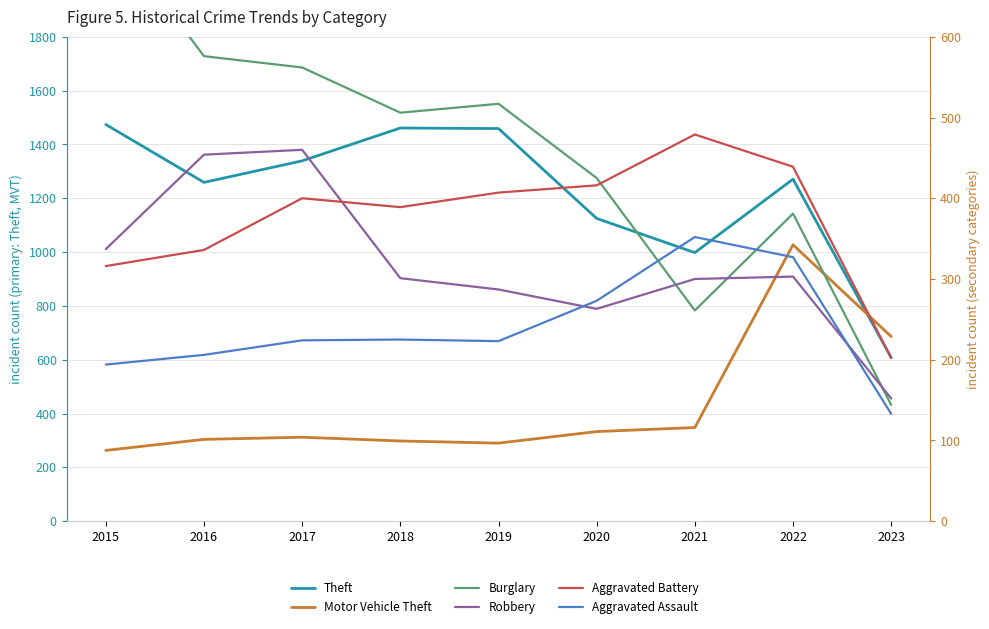

In Robbery, how many points are lower than both neighbors (excluding endpoints)?

1